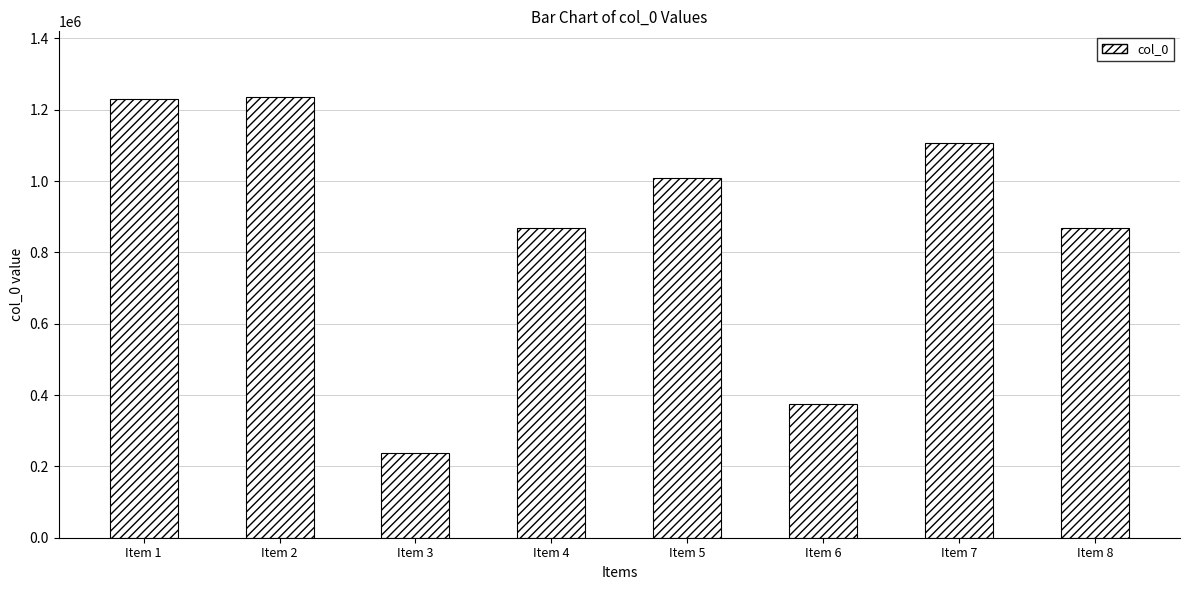

What is the minimum value shown in the chart?

238847